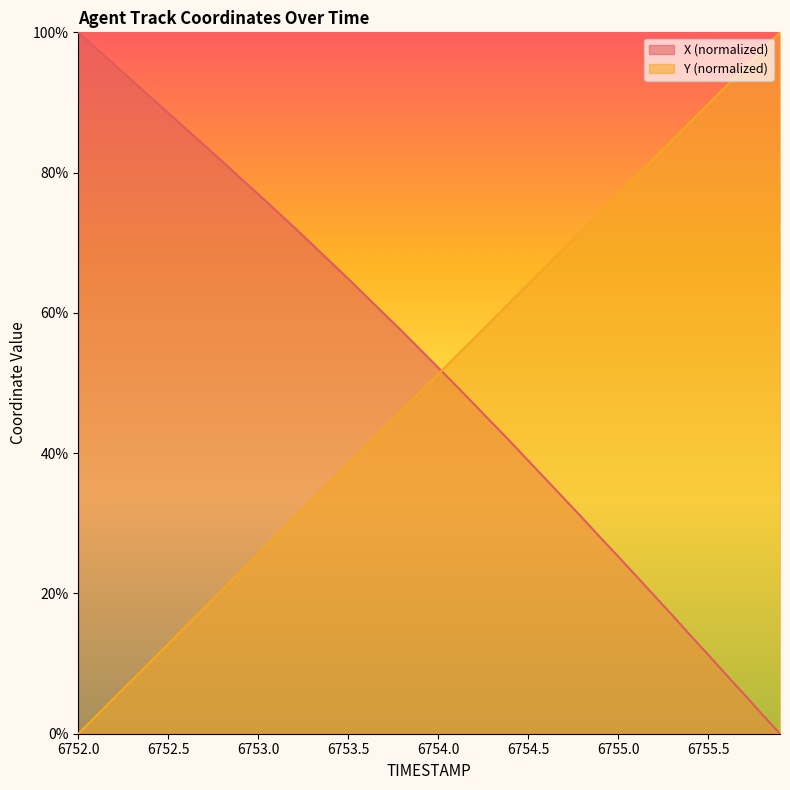

What are all the series names shown in the legend?

X (normalized), Y (normalized)